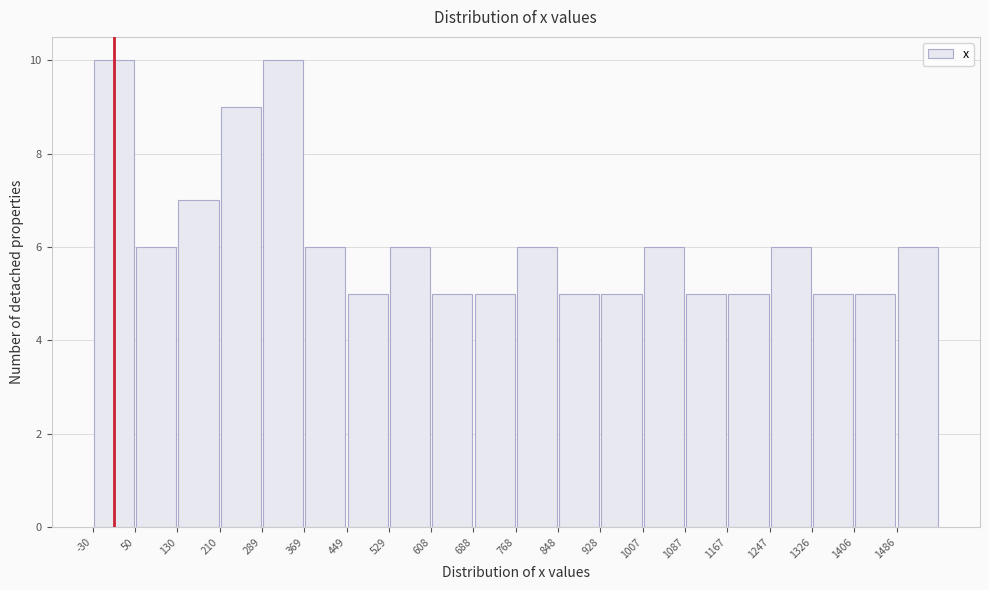

How tall is the bar that spans 1330 to 1410 on the x-axis? Neither the bar edges nor the heights are printed on the chart, so give them approximately, as read against the axes.

5